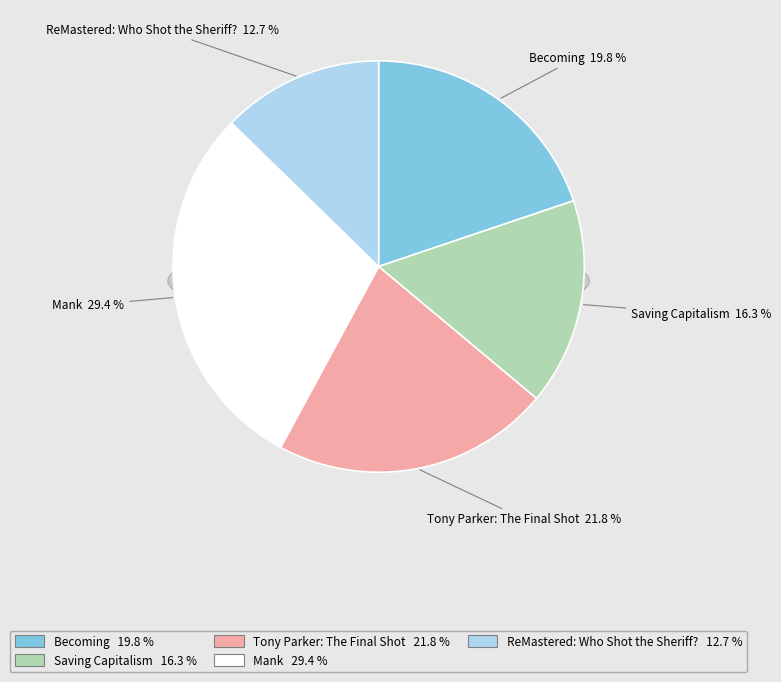

Count the number of slices in the pie.

5